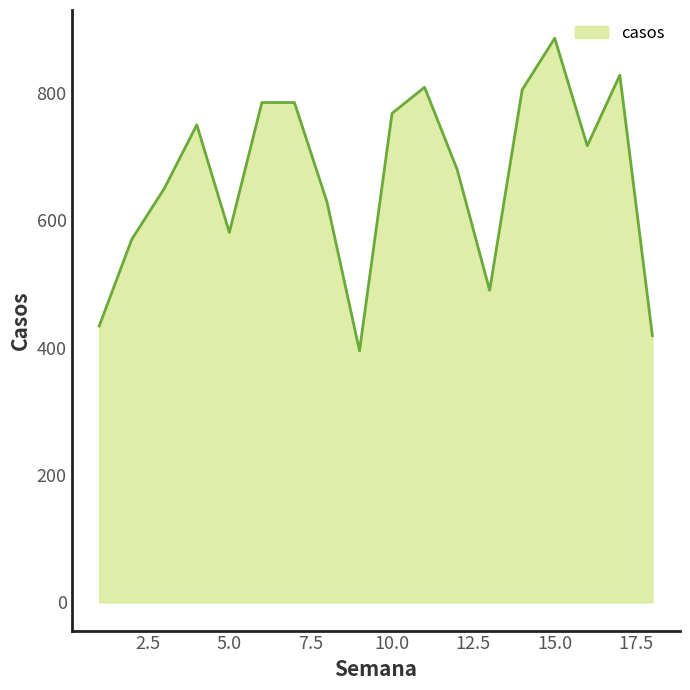

What is the difference between the maximum and minimum values?

491